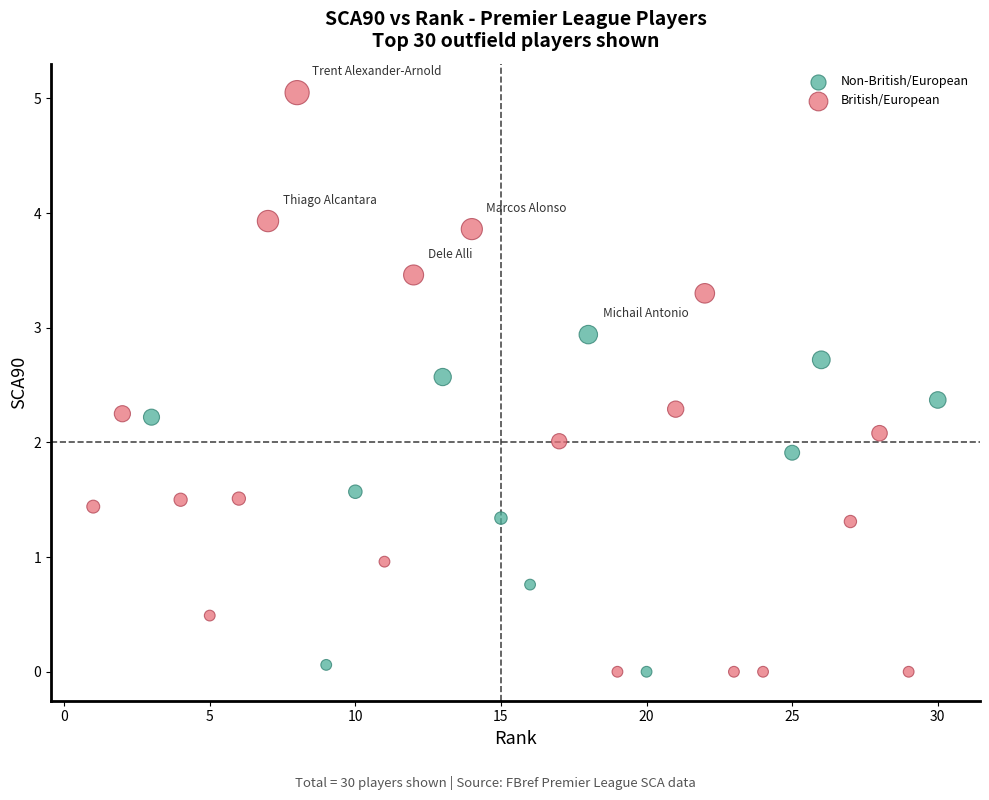

What are all the series names shown in the legend?

Non-British/European, British/European